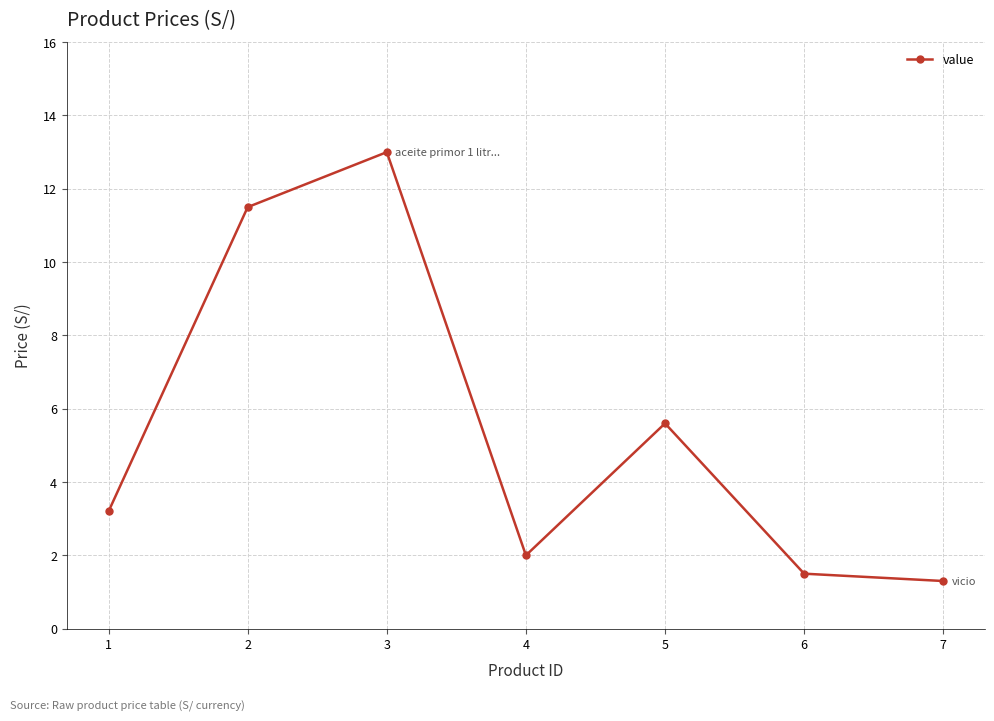

Which has a higher value, 2 or 6?

2